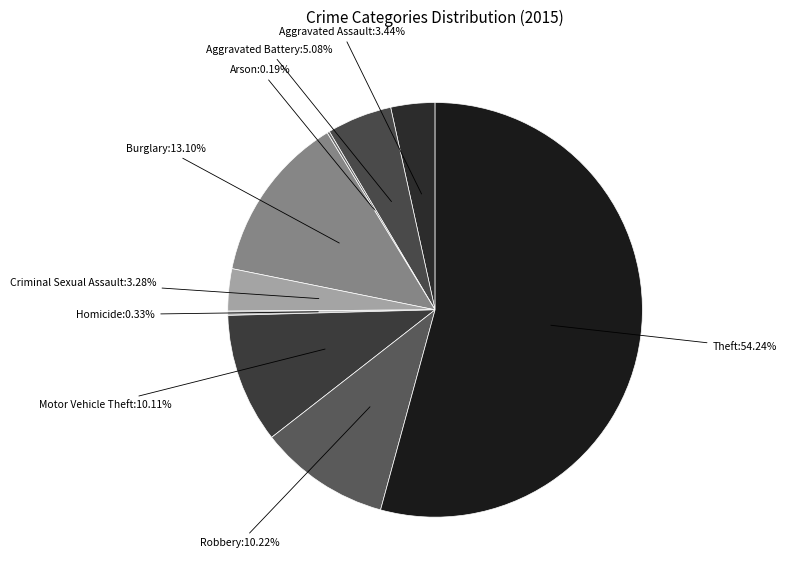

Rank the categories by value from highest to lowest.

Theft, Burglary, Robbery, Motor Vehicle Theft, Aggravated Battery, Aggravated Assault, Criminal Sexual Assault, Homicide, Arson